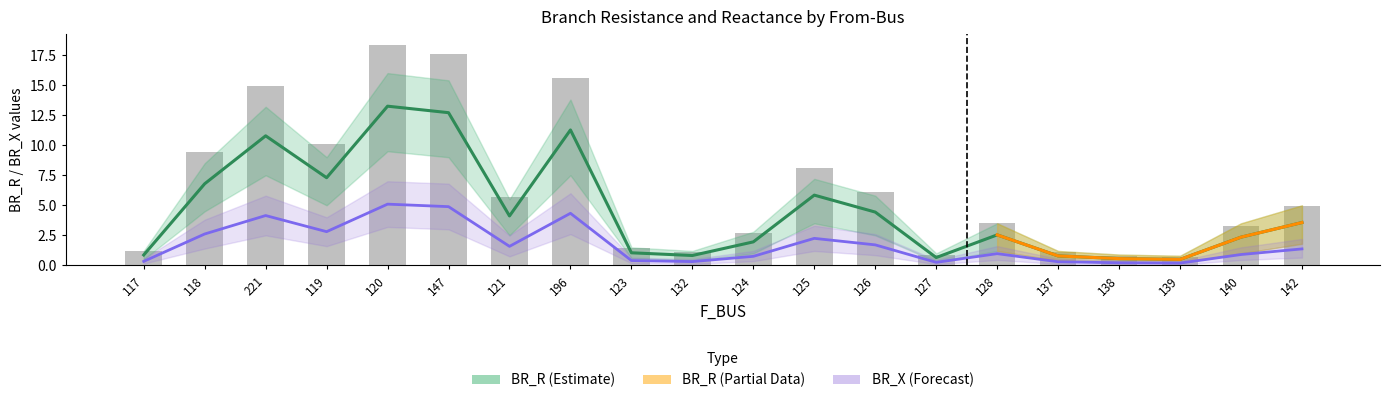

What is the difference between the BR_R values at 120 and 221?

2.5